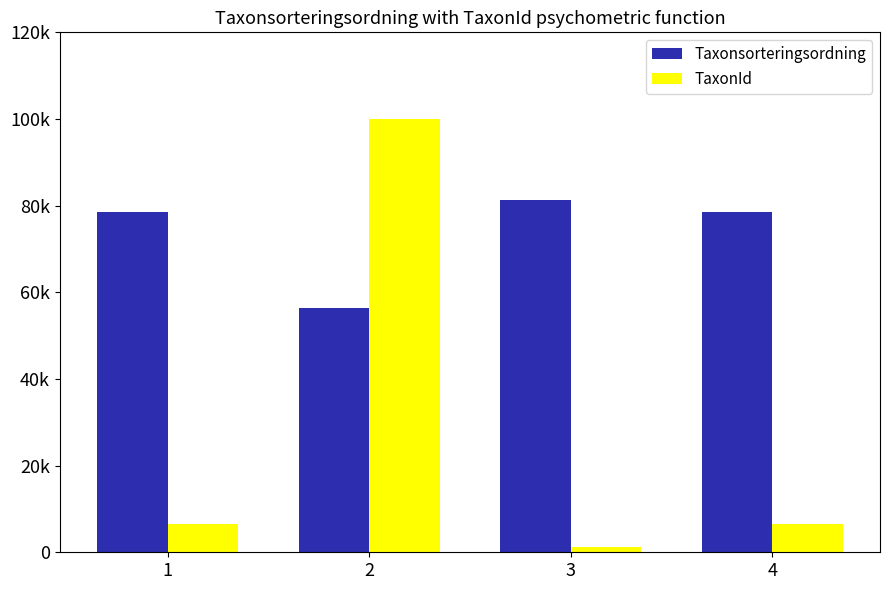

What is the approximate value of TaxonId at 2, to the nearest 10?

100050